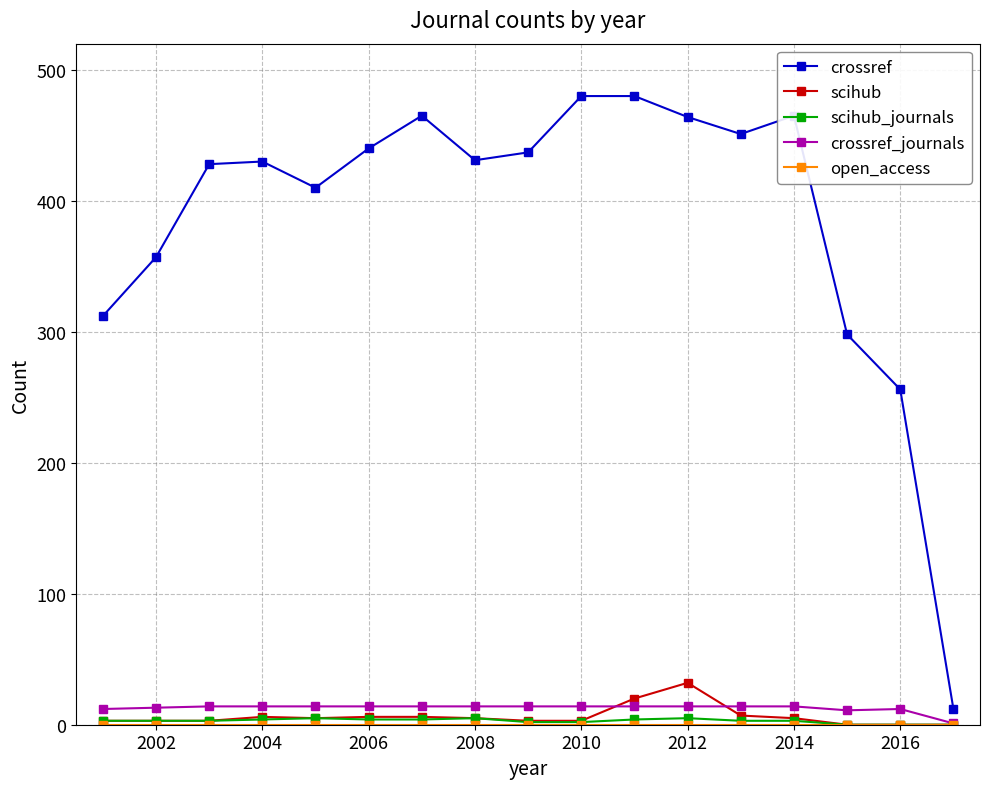

In crossref, how many points are lower than both neighbors (excluding endpoints)?

3